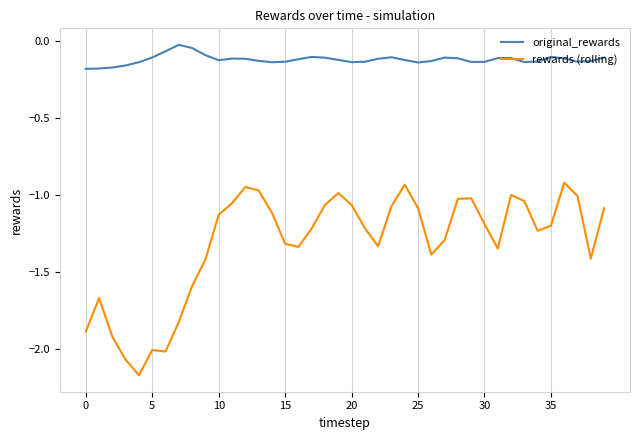

True or false: rewards (rolling) and original_rewards cross at least once.

False